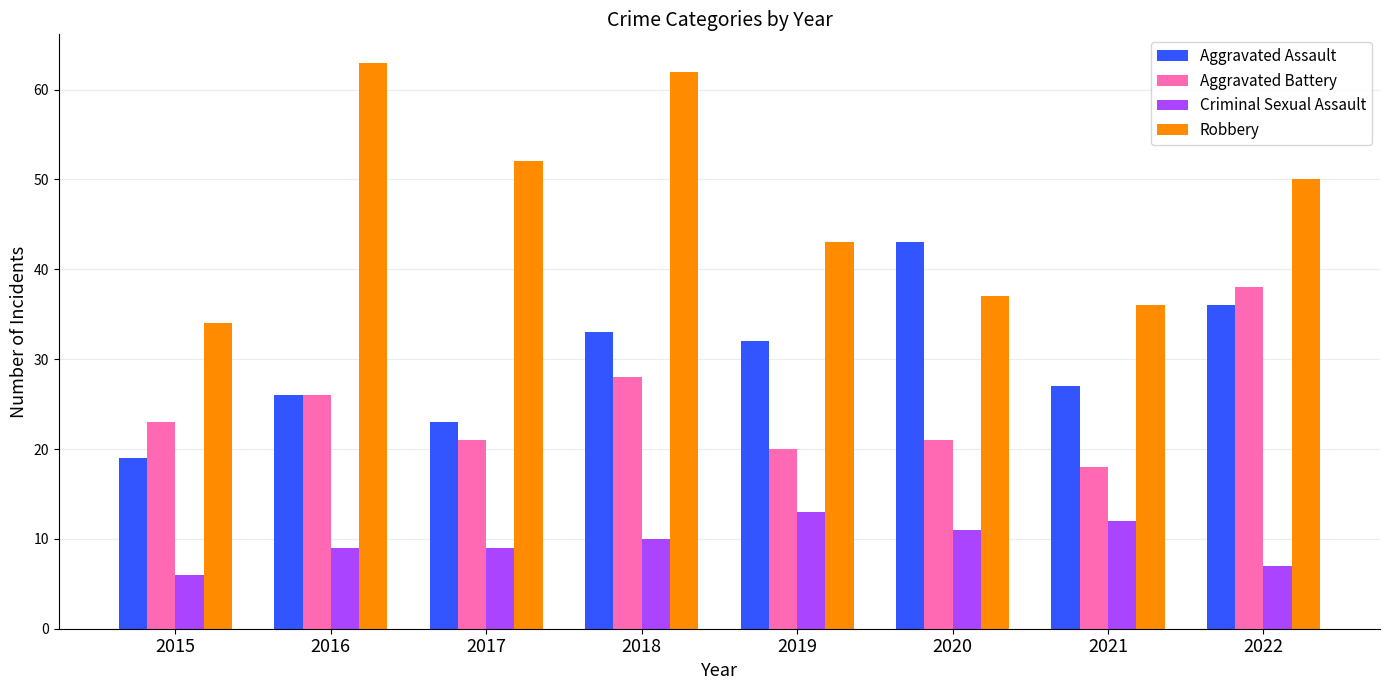

The Aggravated Assault series shows 23 at 2017. True or false?

True